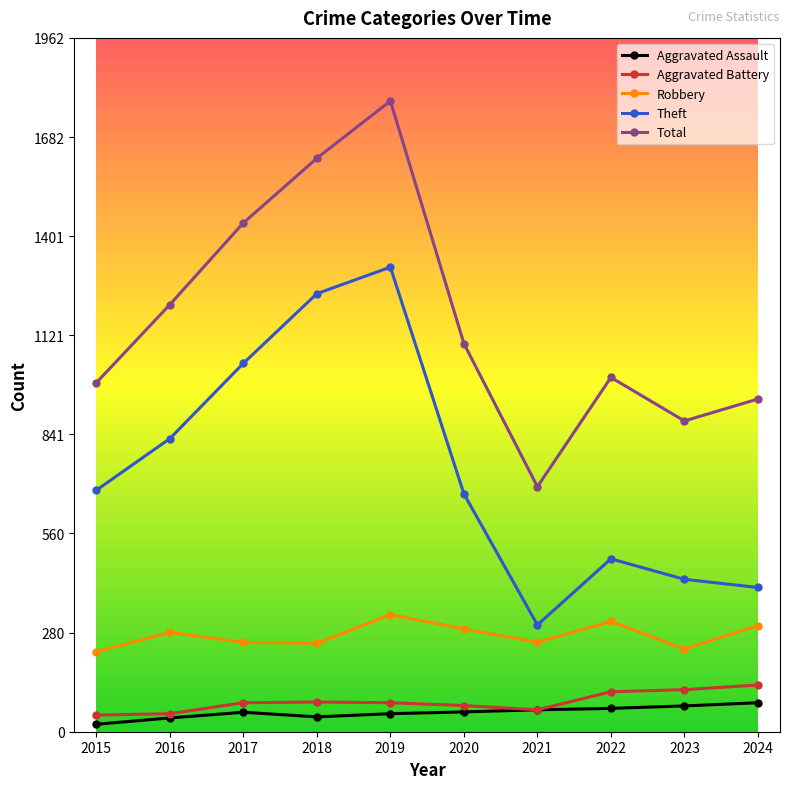

At how many categories does at least one series exceed 1046?

5